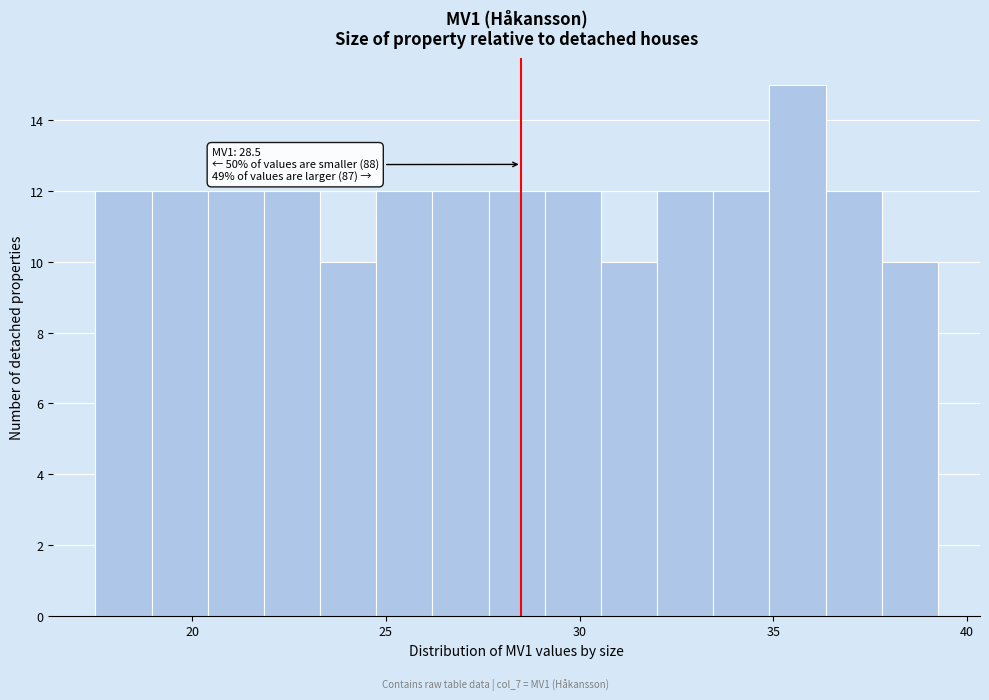

Read against the x-axis, roughly where is the centre of the tallest bar?

35.5